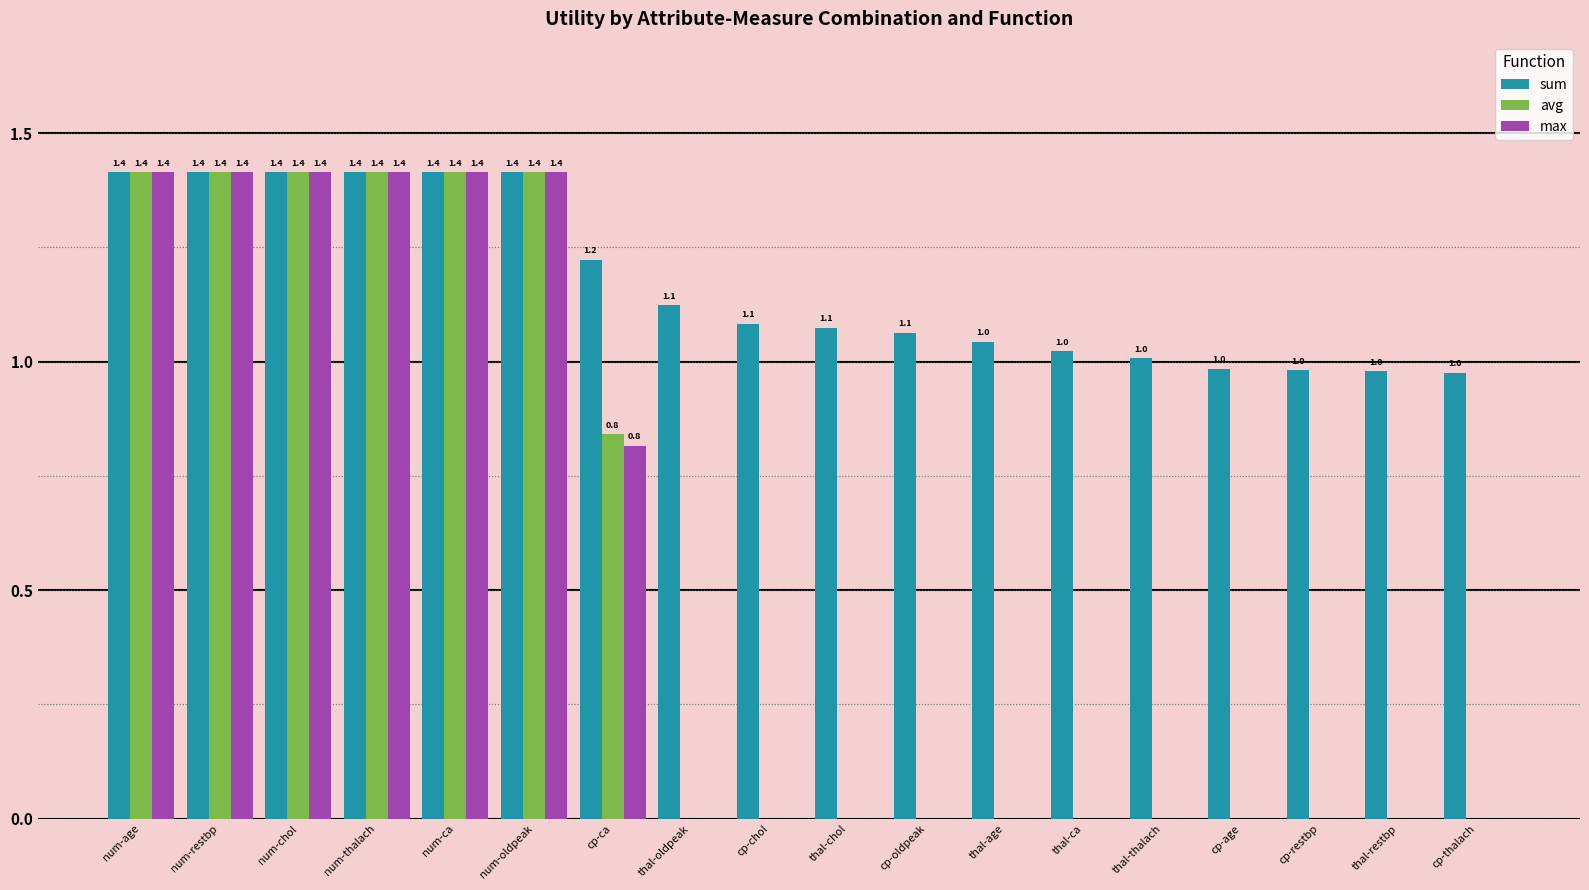

The max series shows 1.4 at num-restbp. True or false?

True